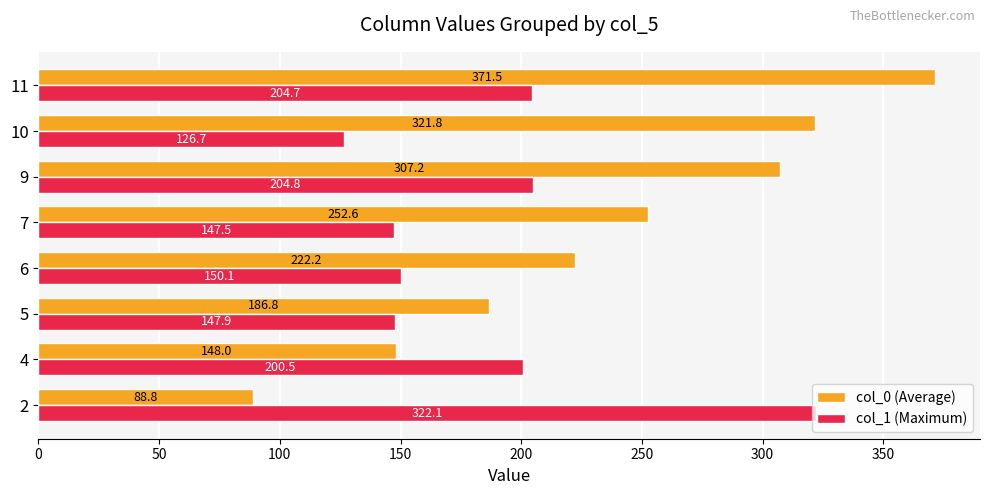

What is the total value across all series at 10?

448.5